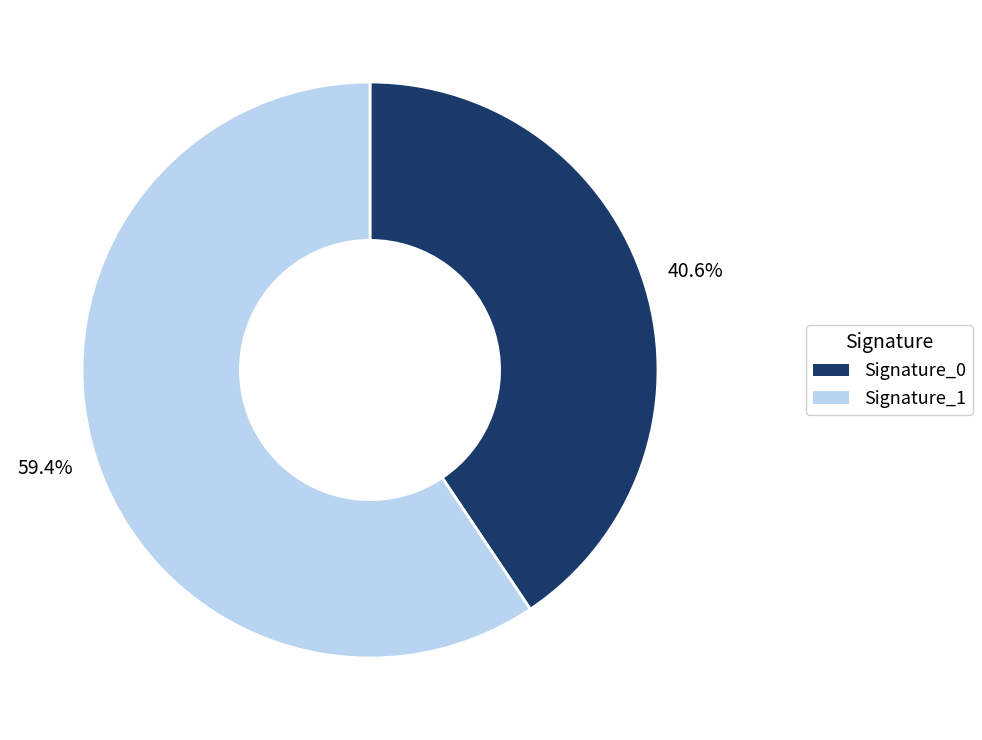

Is the sum of Signature_1 and Signature_0 greater than half?

Yes